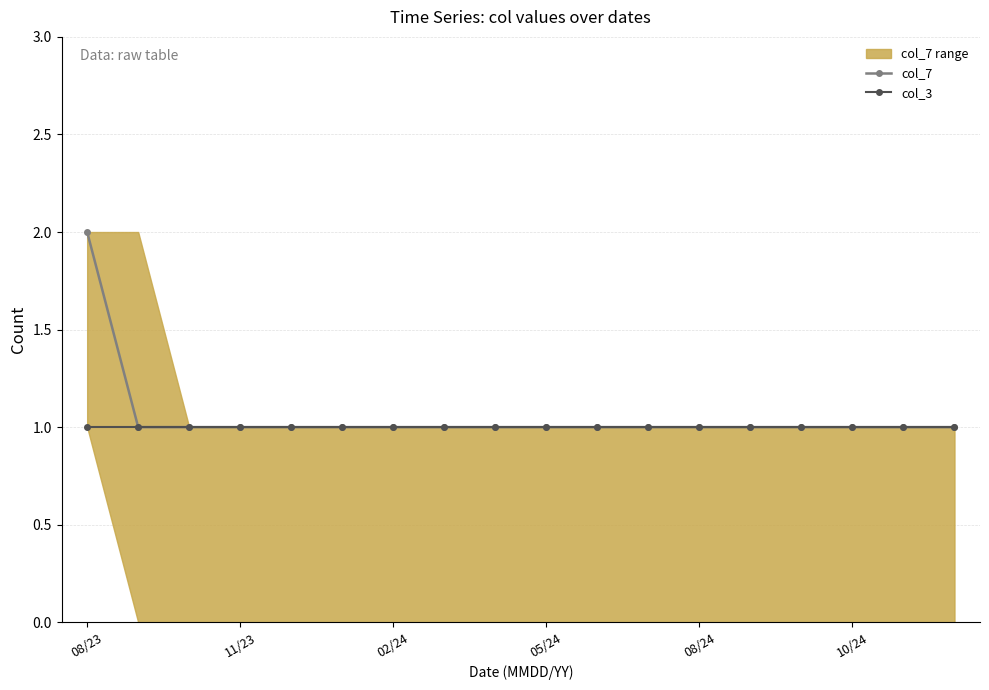

List the series in order of their peak value, lowest first.

col_3, col_7